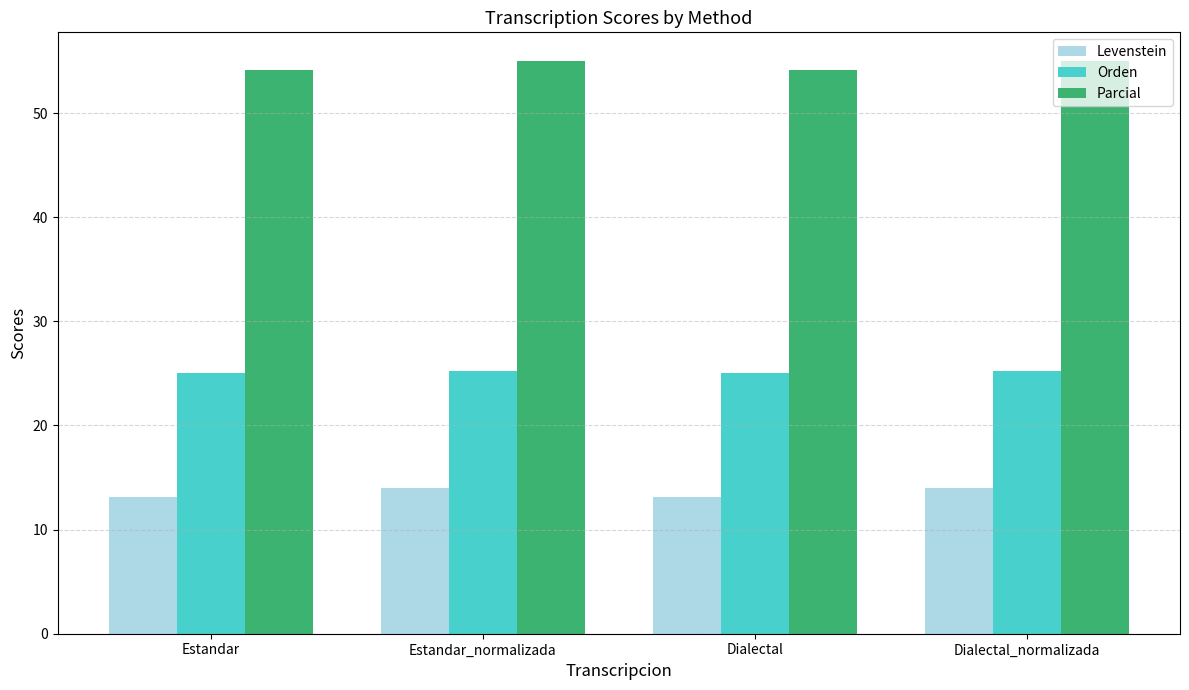

The value of Parcial at Dialectal_normalizada is 74.1. True or false?

False